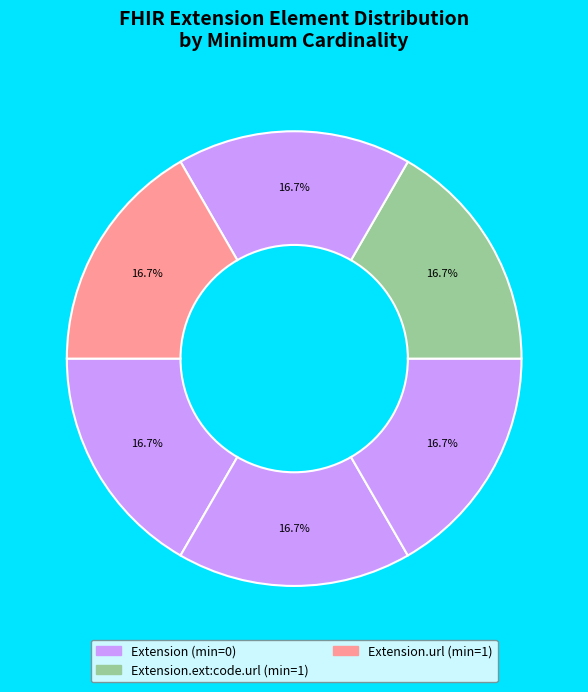

Which category has the smallest portion of the pie?

Extension